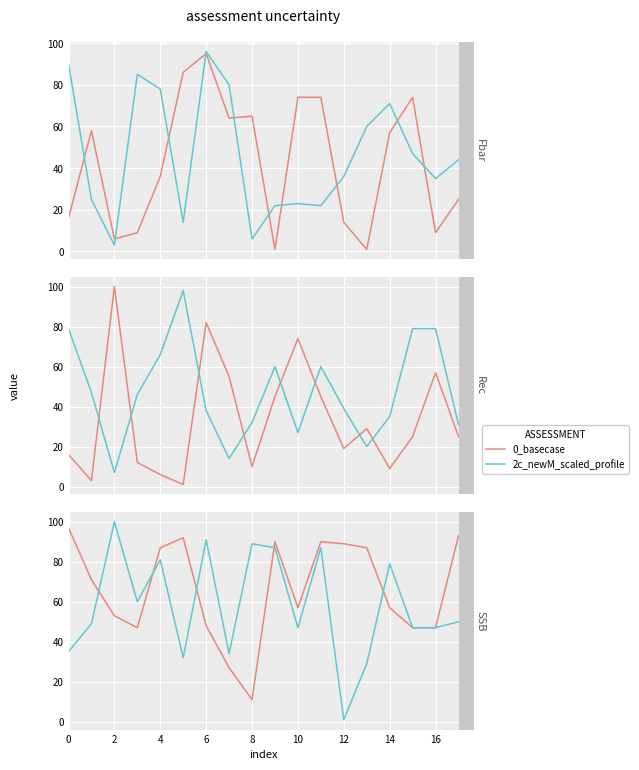

True or false: 2c_newM_scaled_profile has more than 2 interior local peaks.

True